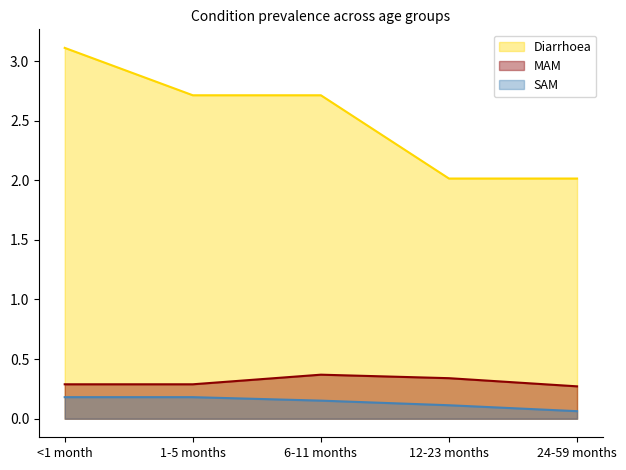

Does the chart display data point markers on the line(s)?

No